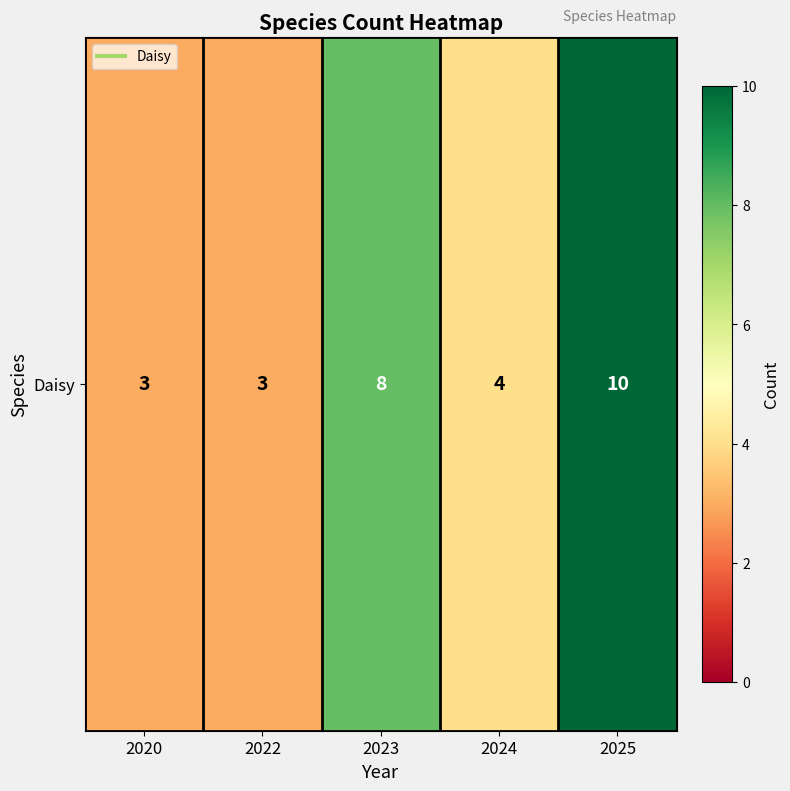

What is the ratio of the value at 2020 to the value at 2023?

0.4